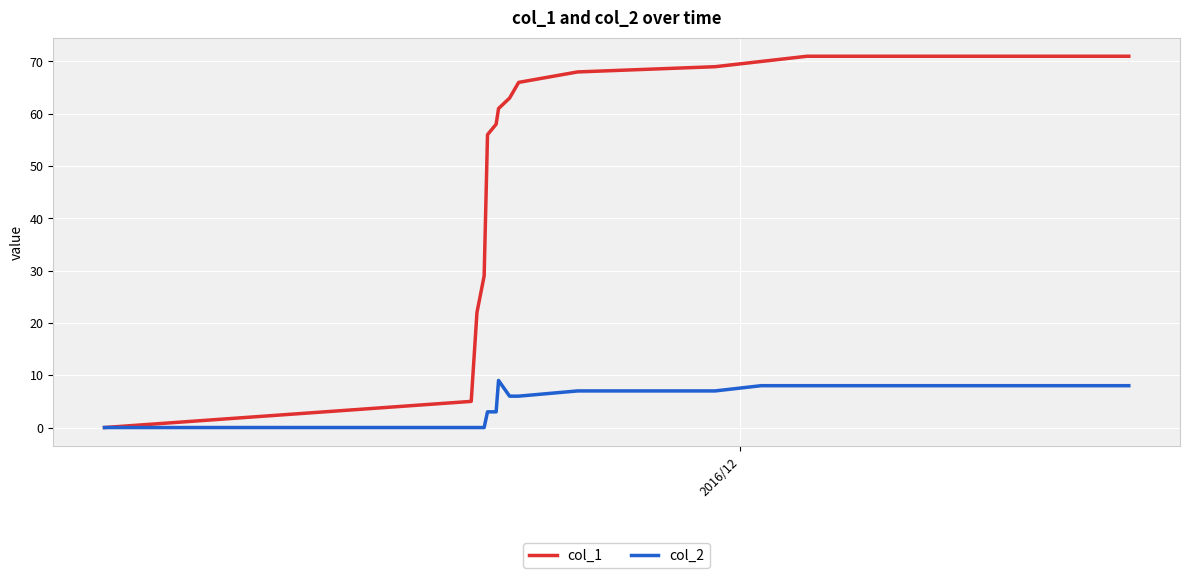

Which series has the largest range (max minus min)?

col_1